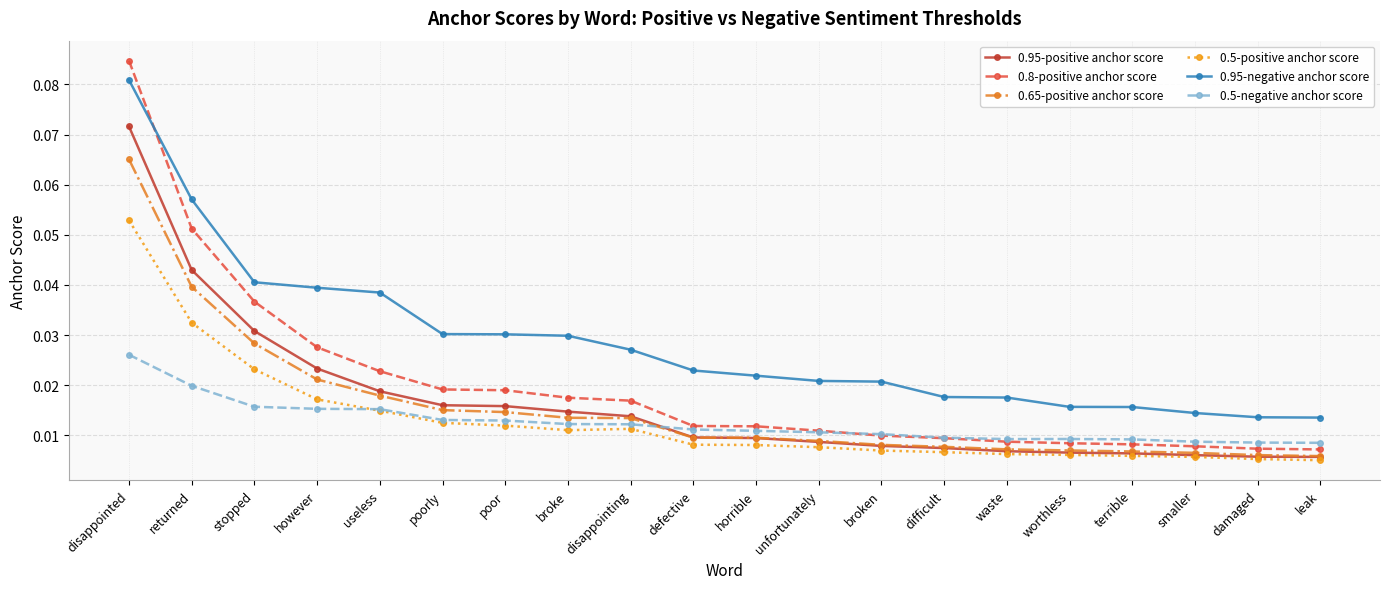

Rank the series at poor from lowest to highest value.

0.5-positive anchor score, 0.5-negative anchor score, 0.65-positive anchor score, 0.95-positive anchor score, 0.8-positive anchor score, 0.95-negative anchor score